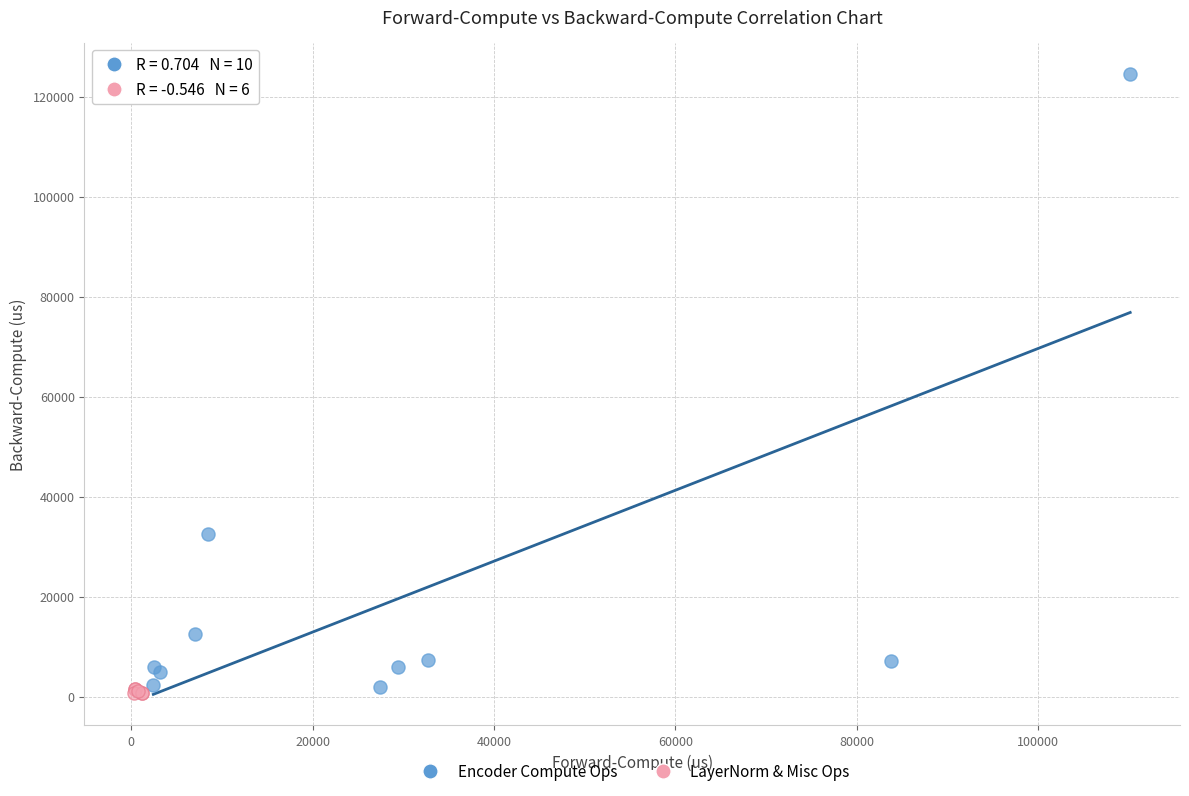

Which series contains the highest Y value?

Encoder Compute Ops